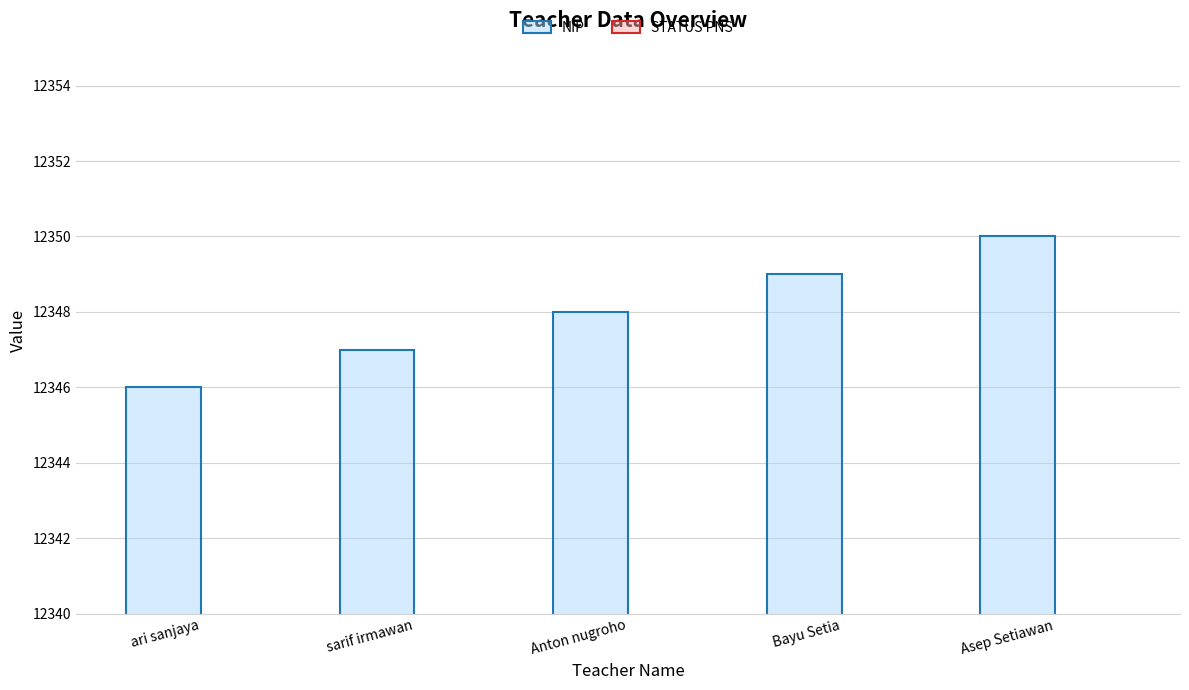

How many bars are there in total?

10